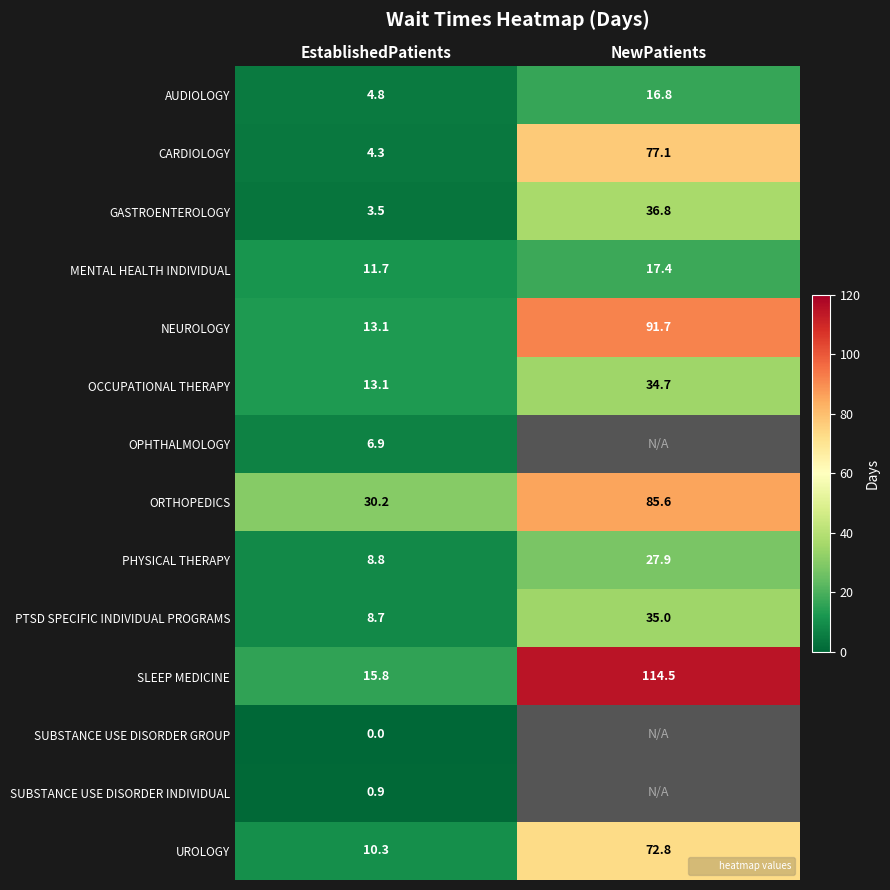

Which has a higher value, EstablishedPatients or NewPatients?

NewPatients